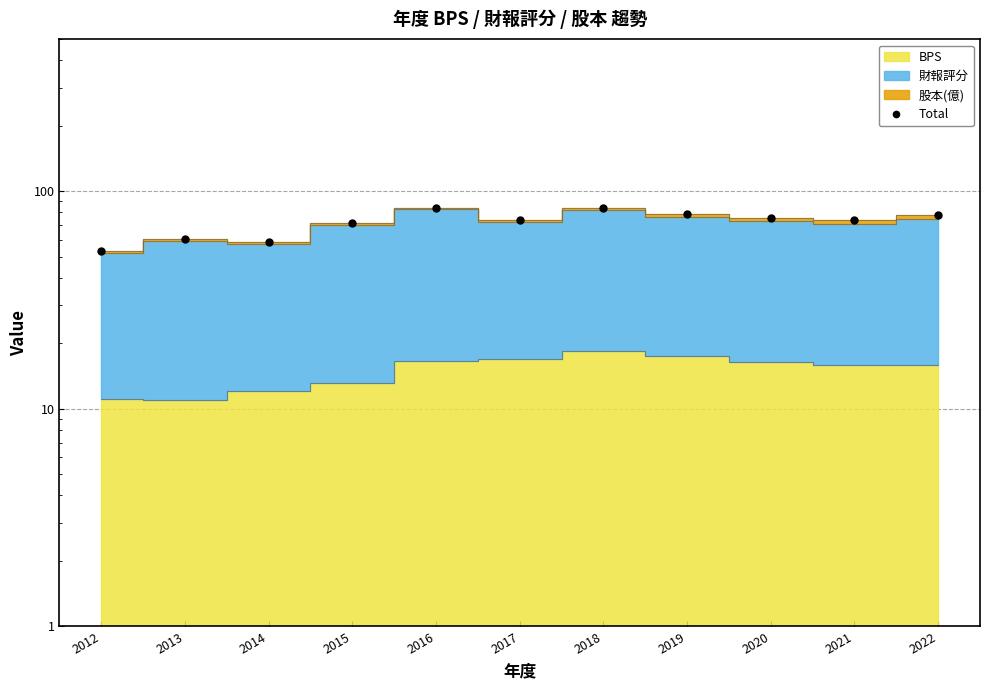

Where is the data nearest to the value 68?

2015